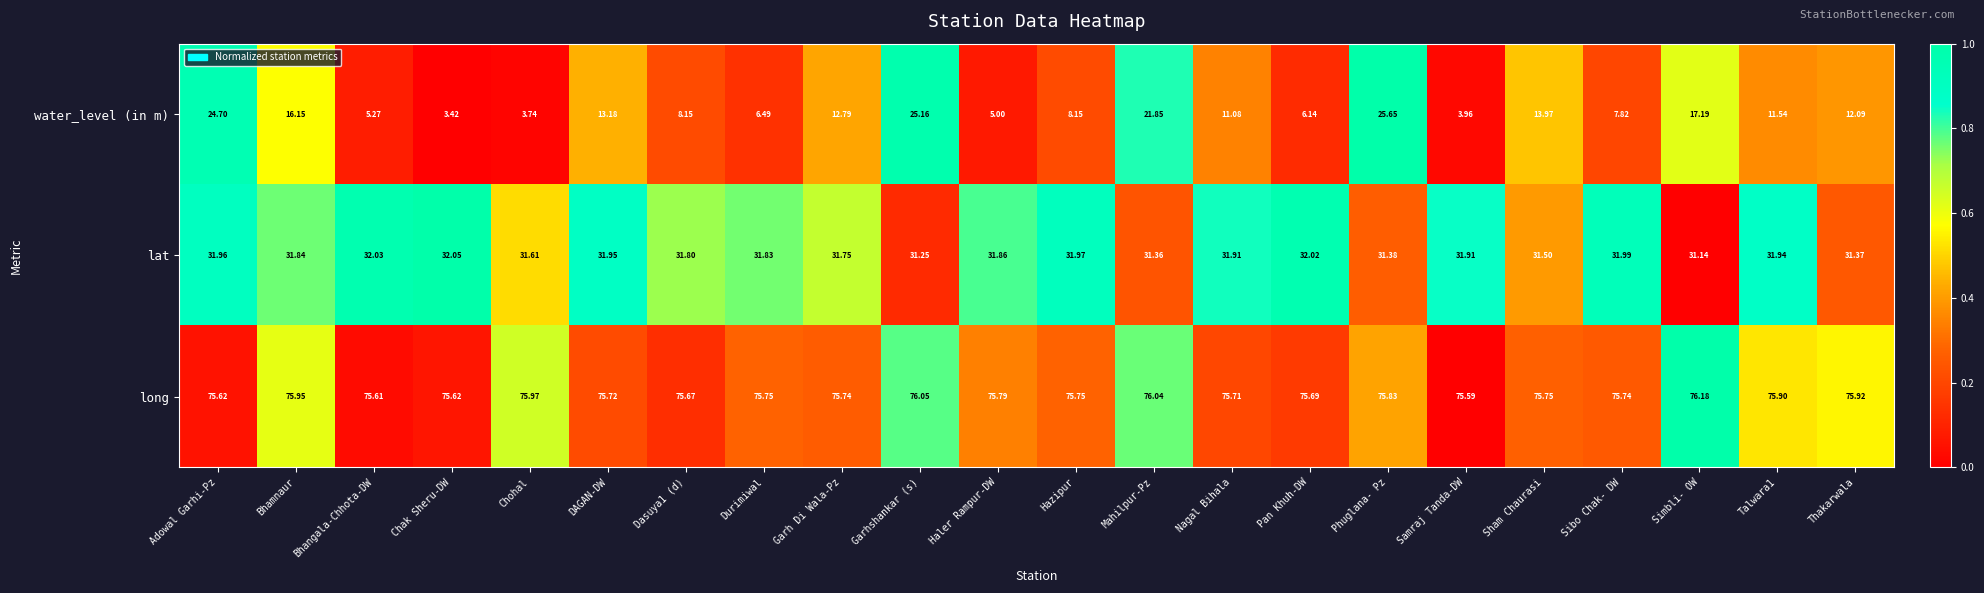

At which category is the sum across all series the highest?

Phuglana- Pz